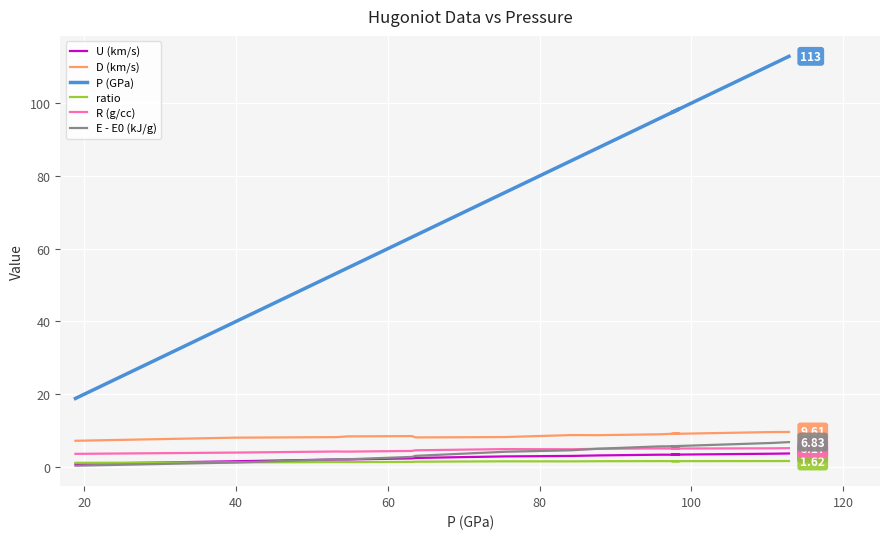

How many lines are shown in the chart?

6